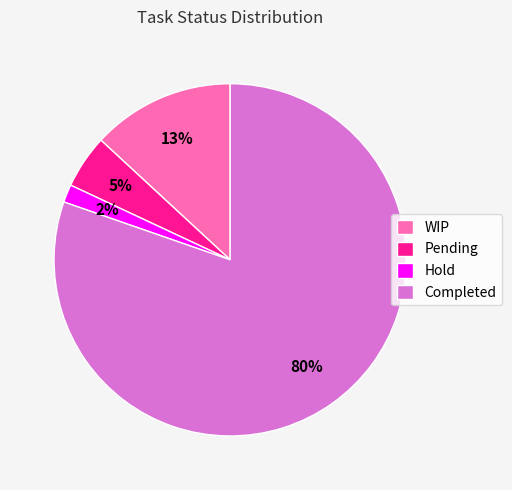

What is the smallest slice in the pie chart?

Hold